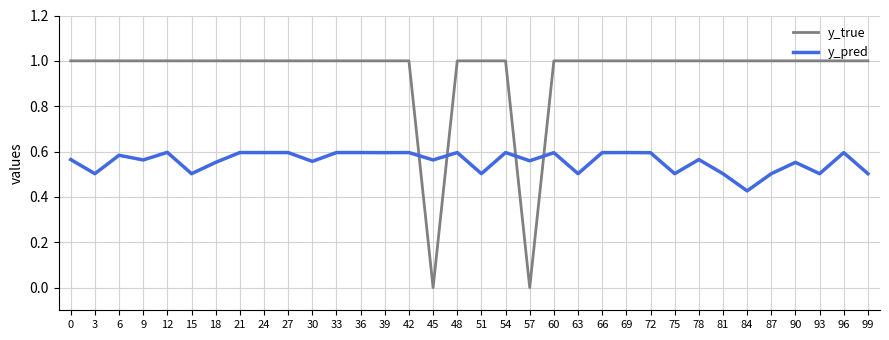

True or false: y_pred has more than 2 points higher than both neighbors.

True